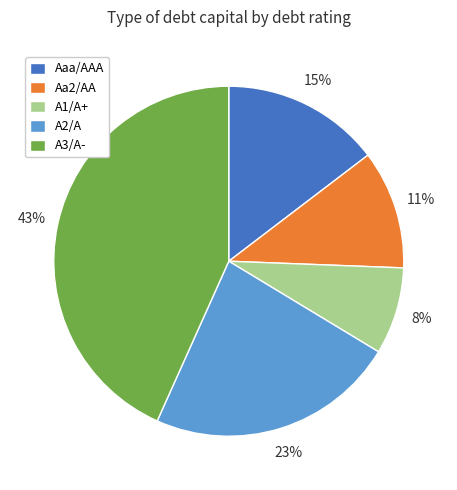

Does A3/A- account for over 50% of the chart?

No